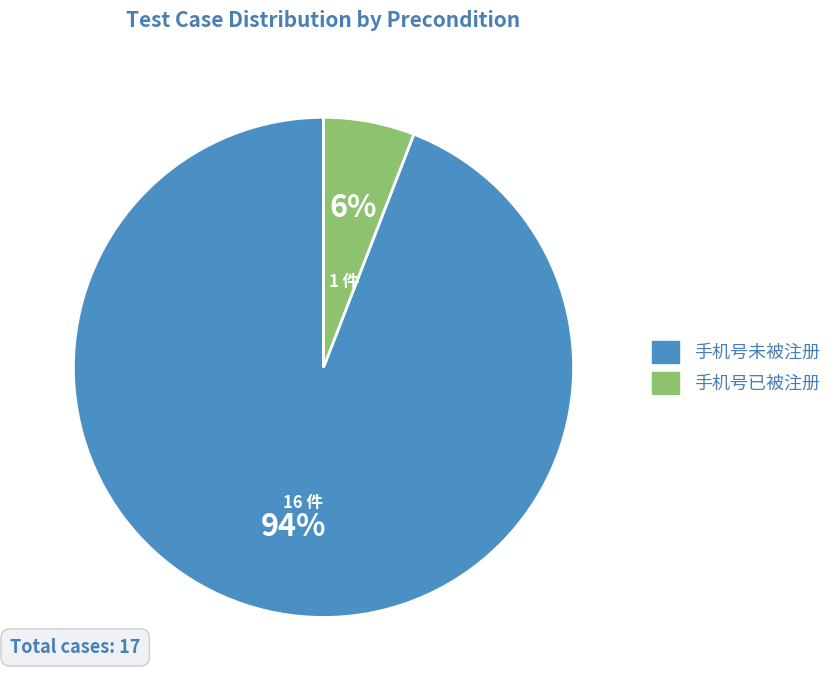

To the nearest percent, what is the average slice percentage?

50%